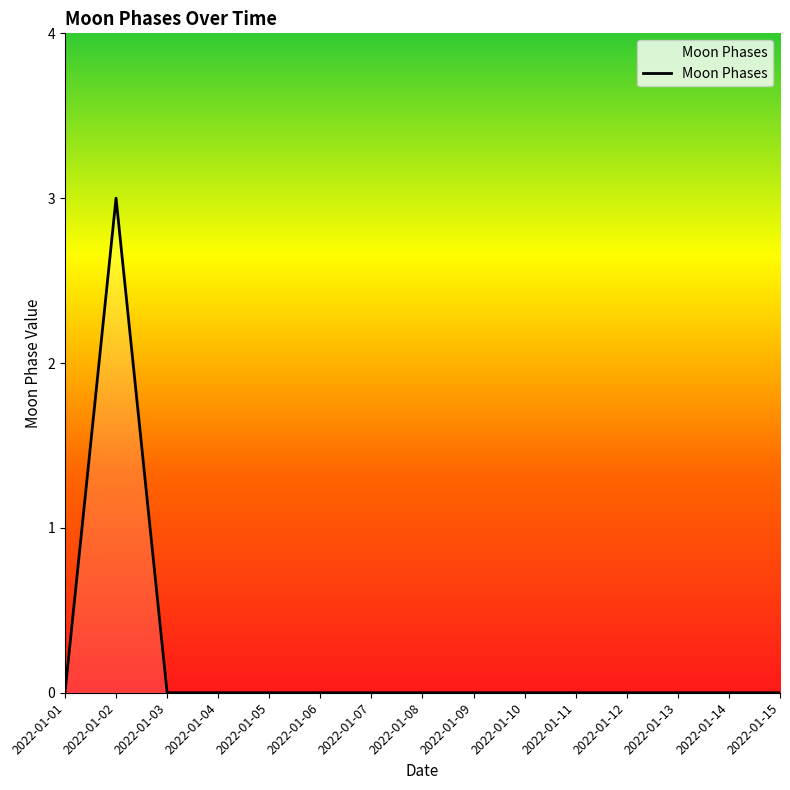

Reading right to left, what are all the values shown in this chart?

0	0	0	0	0	0	0	0	0	0	0	0	0	3	0